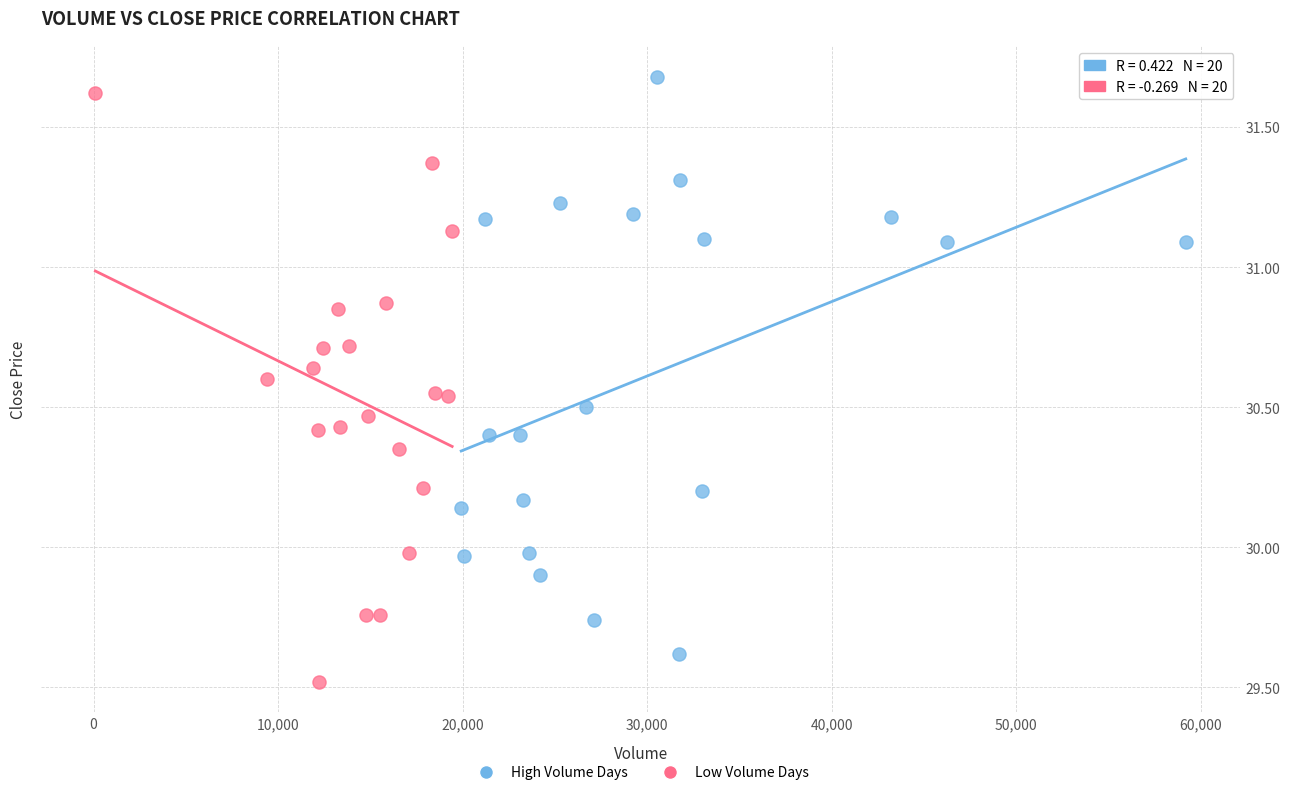

What are all the series names shown in the legend?

High Volume Days, Low Volume Days